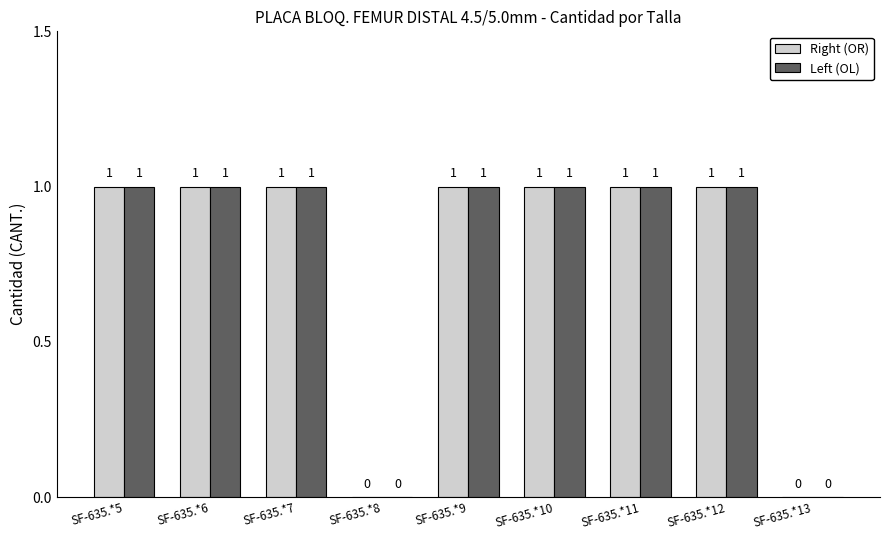

Is the value of Left (OL) at SF-635.*8 greater than the value of Right (OR) at SF-635.*12?

No